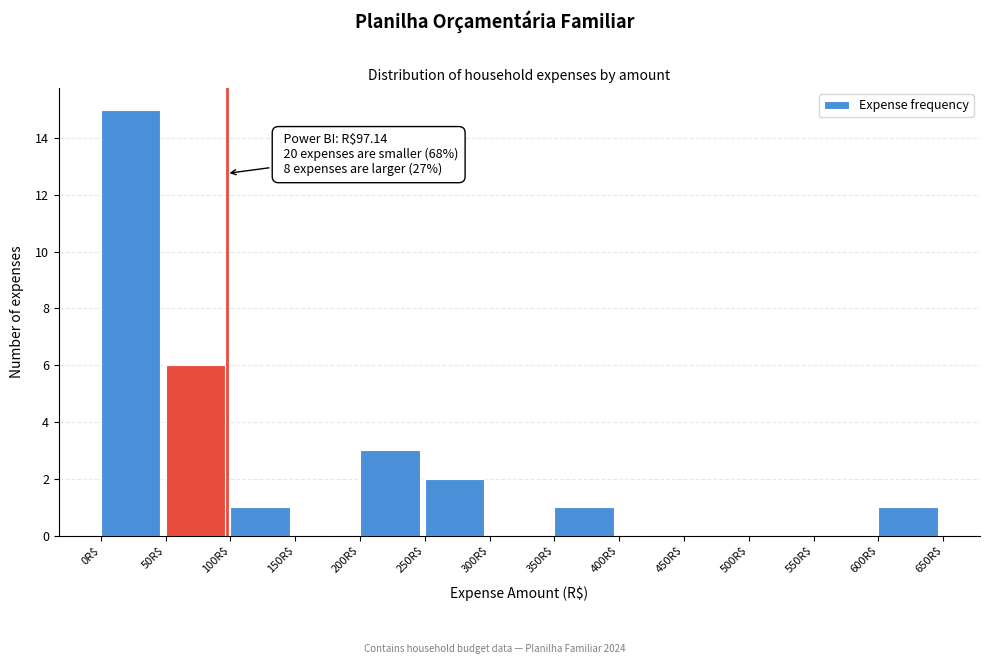

Which range on the x-axis has the tallest bar?

0 to 50